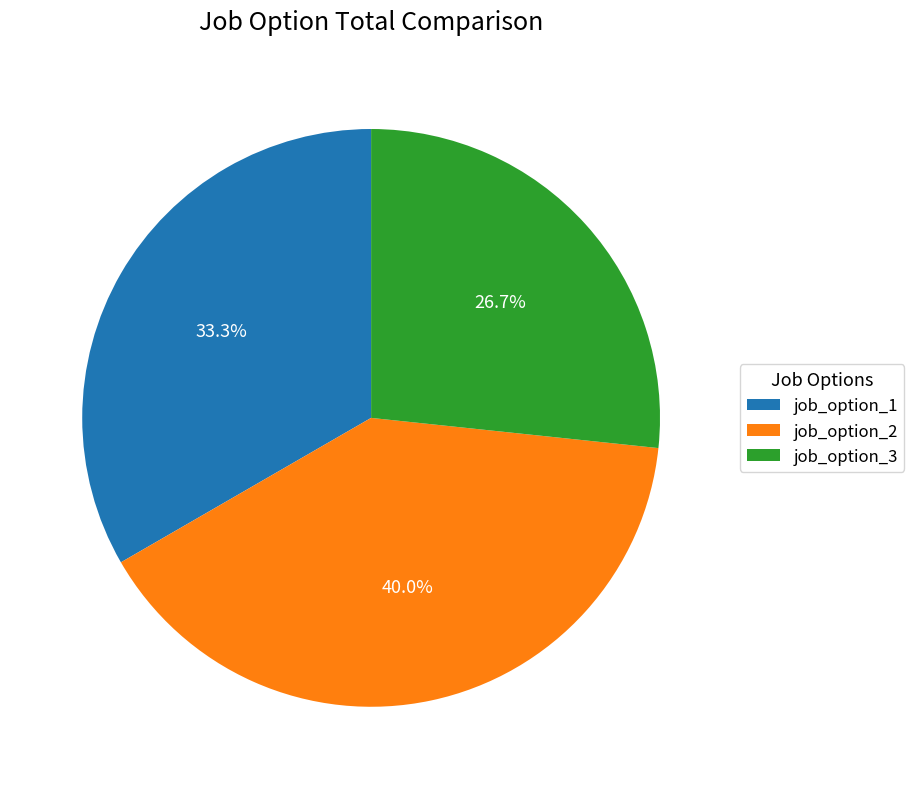

Between job_option_2 and job_option_3, which is larger?

job_option_2